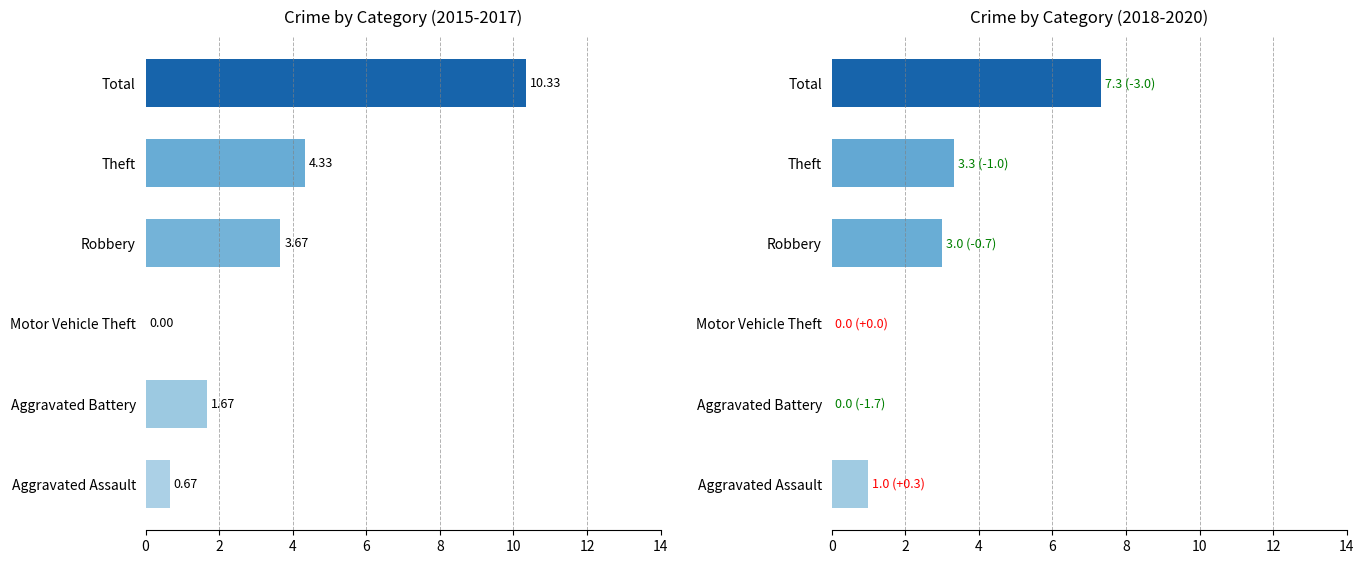

The chart shows a value of 3.8 at Total. True or false?

False